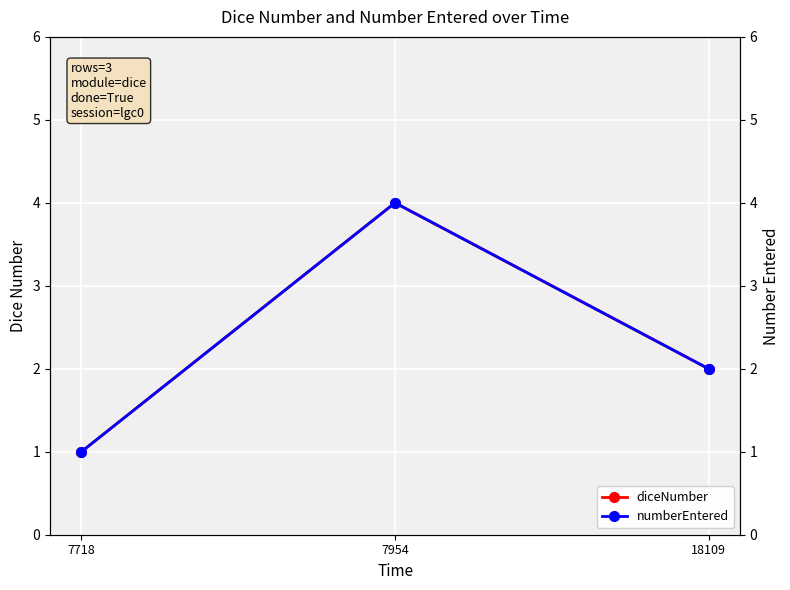

What is the value of the numberEntered point at the 1st from the left?

1